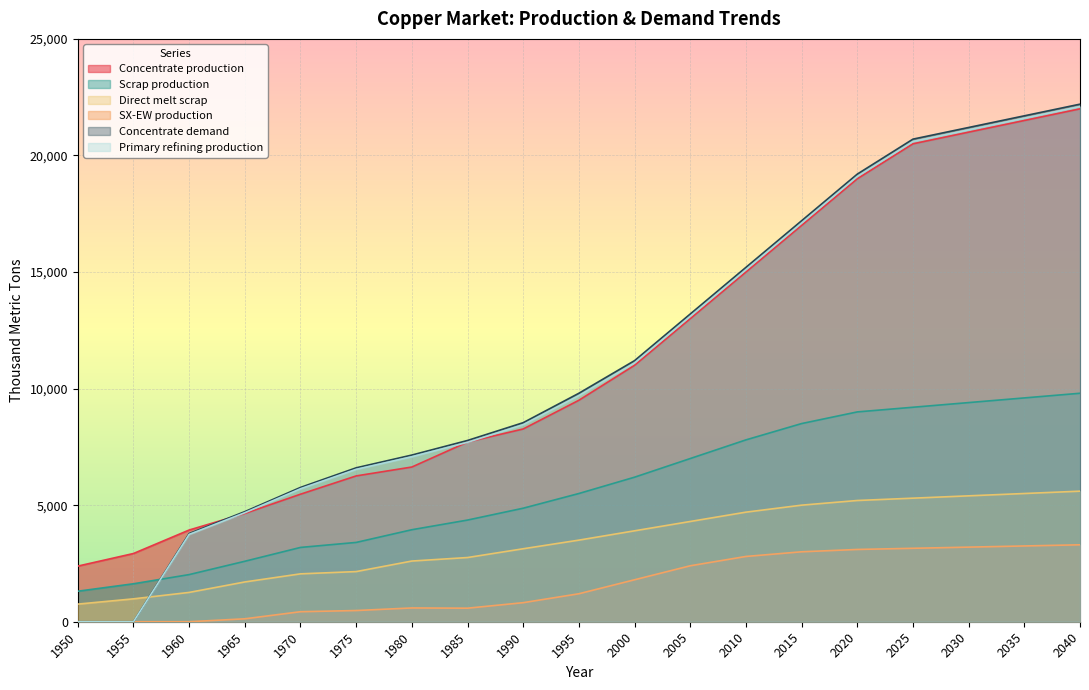

What is the spread (max minus min) of values at 1965?

4597.6